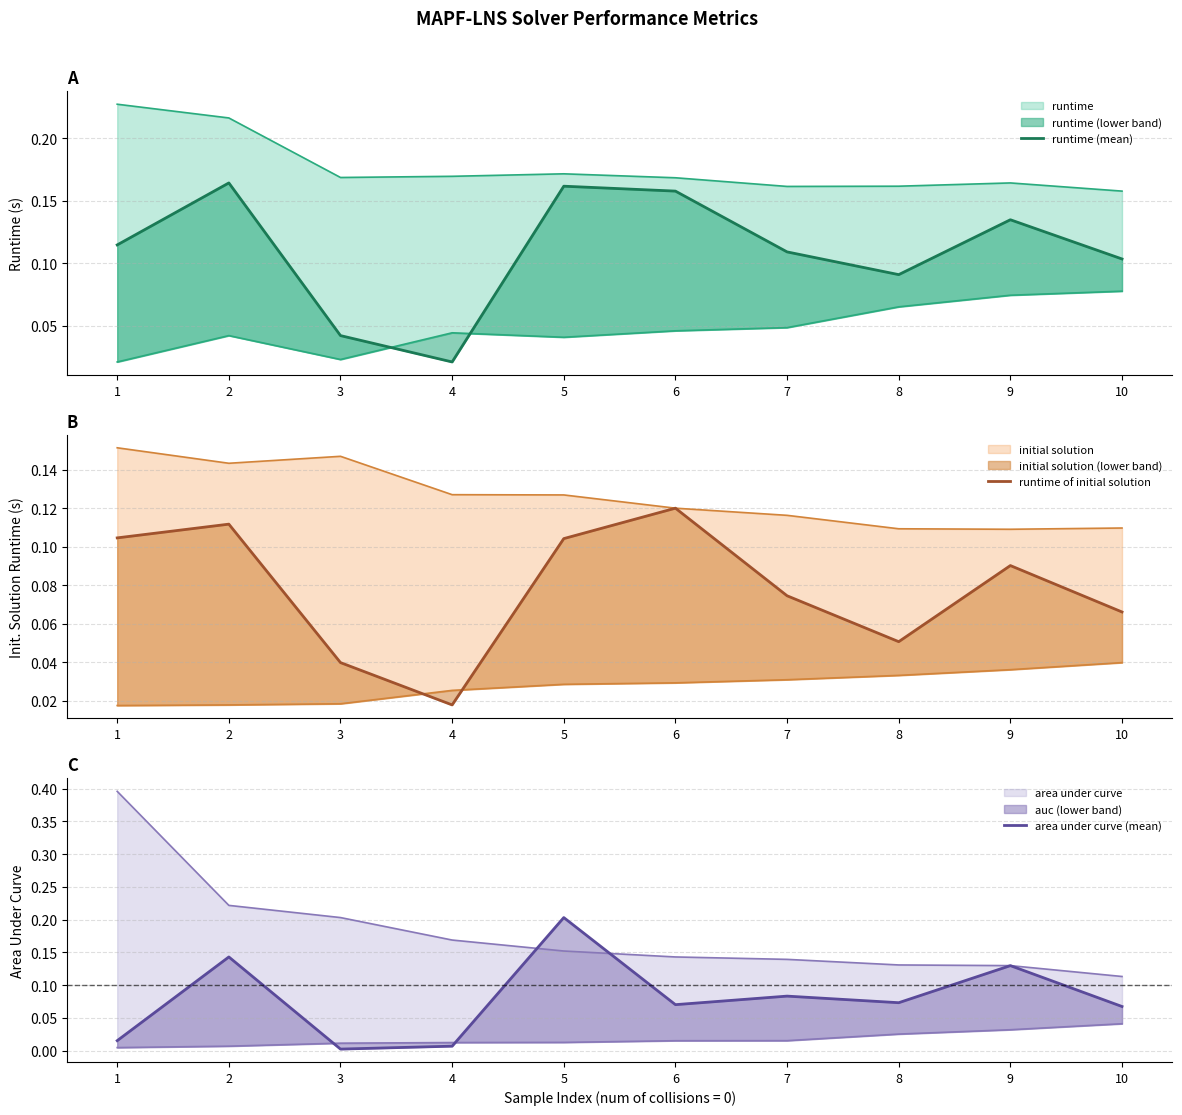

After their last crossing, which series has the higher values: runtime of initial solution or area under curve (mean)?

area under curve (mean)